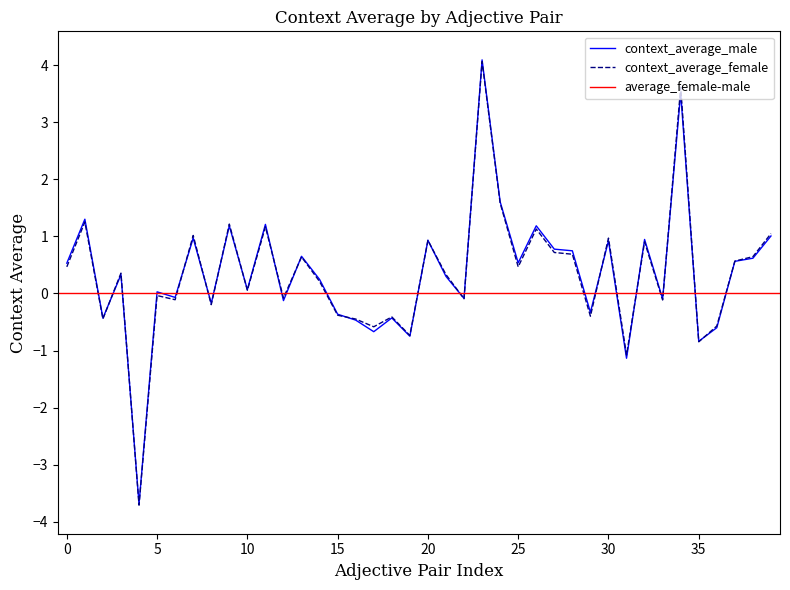

At how many categories does at least one series exceed -1?

40